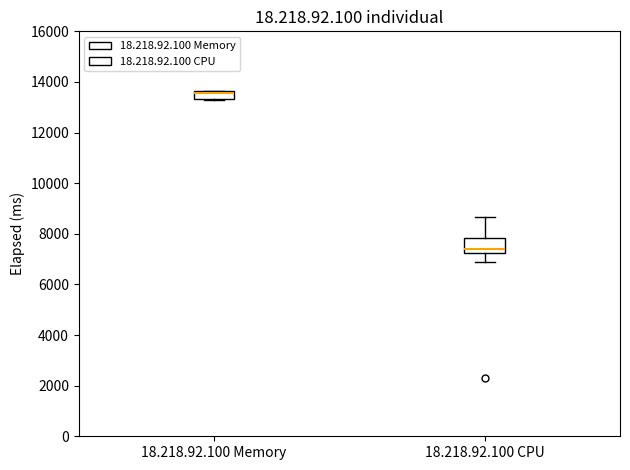

Where is the lower edge of the box for 18.218.92.100 Memory on the y-axis? The values are not printed on the chart, so give them approximately, as read against the axis.

13400